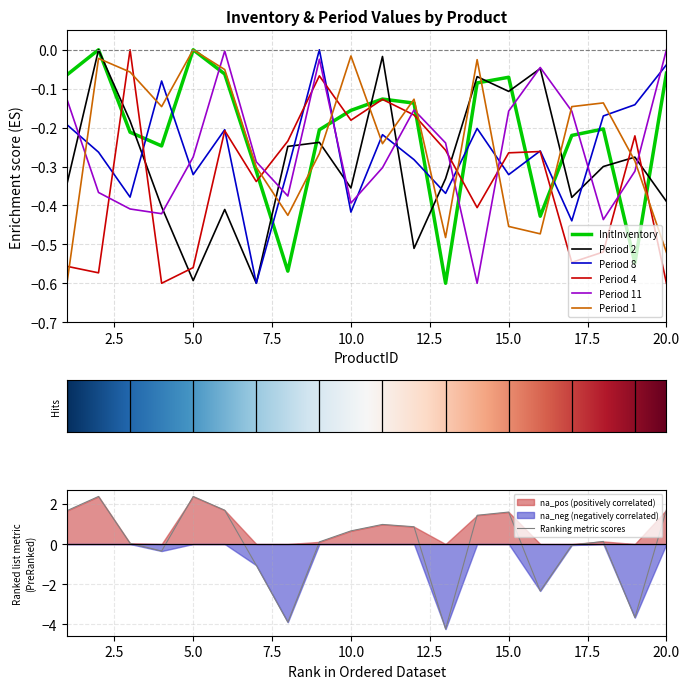

Between 15 and 11, which is larger?

15